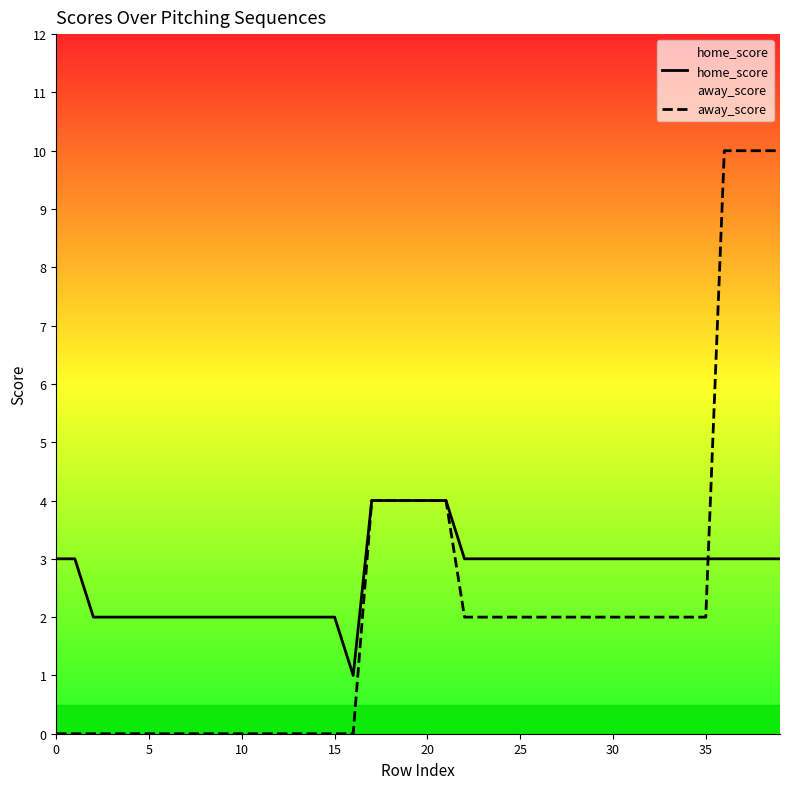

Where does the away_score series first go above 2?

17